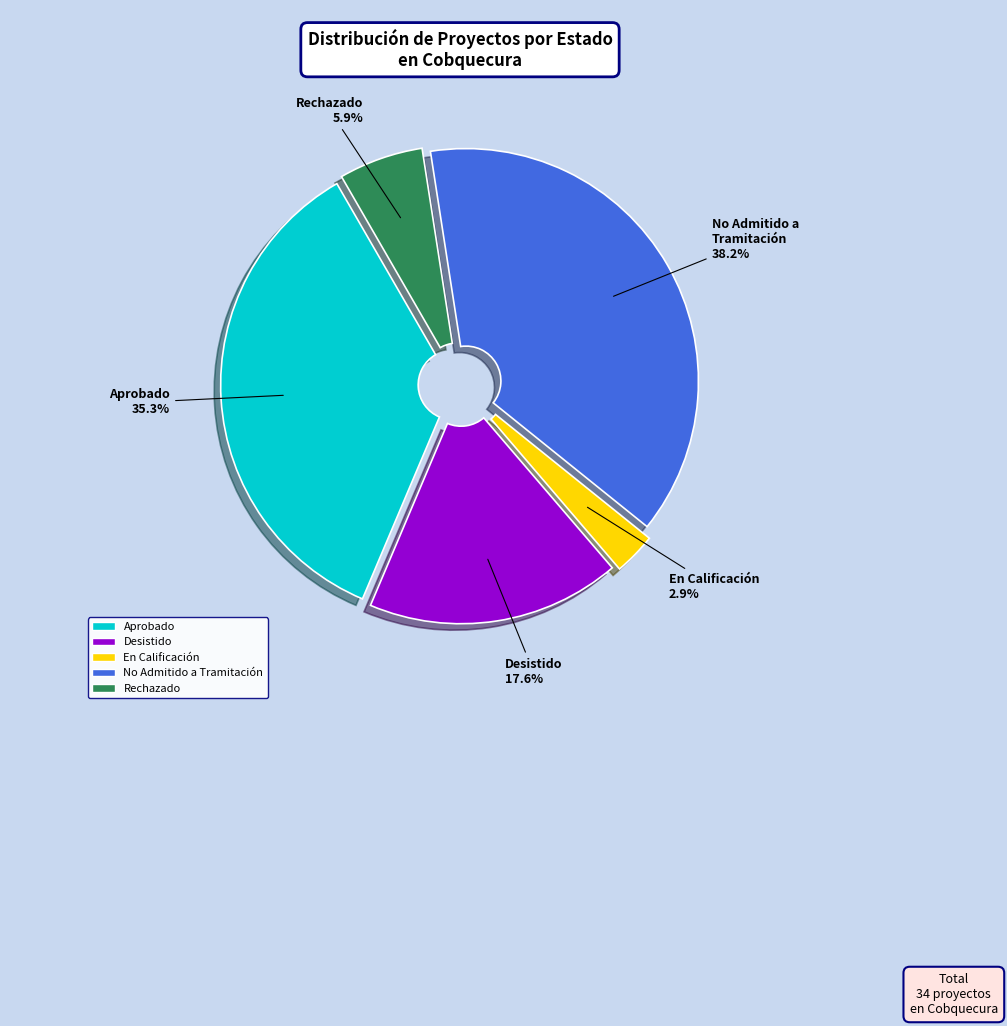

How much of the chart is everything except Rechazado?

94.1%